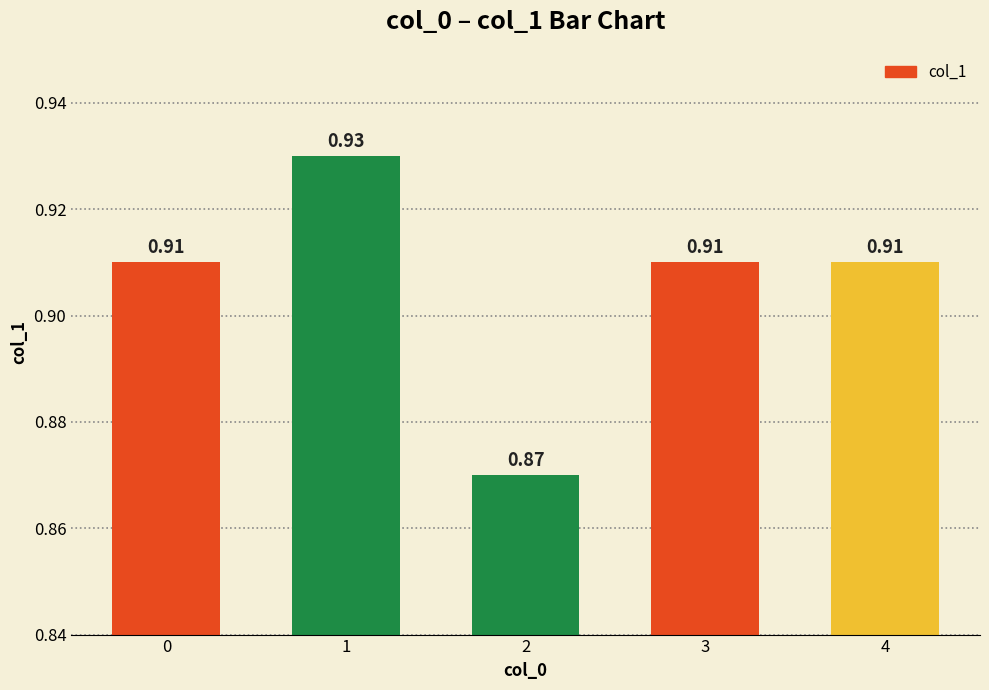

What is the sum of all values?

4.5